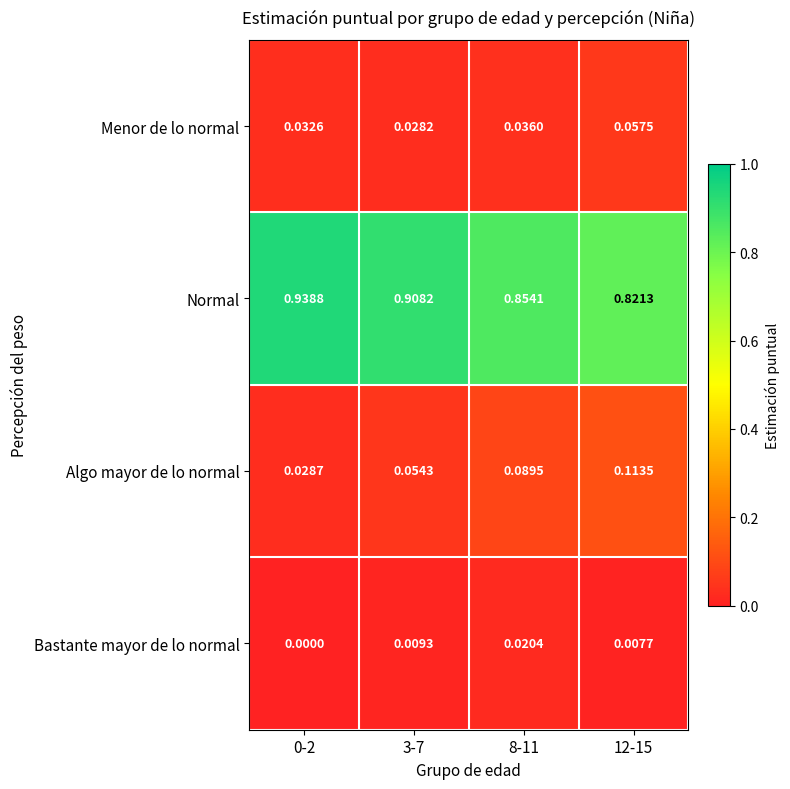

Rank the series by their maximum value, from lowest to highest.

Bastante mayor de lo normal, Menor de lo normal, Algo mayor de lo normal, Normal